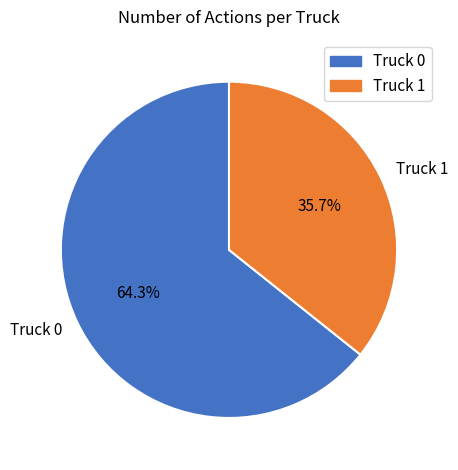

Which category has the smallest portion of the pie?

Truck 1